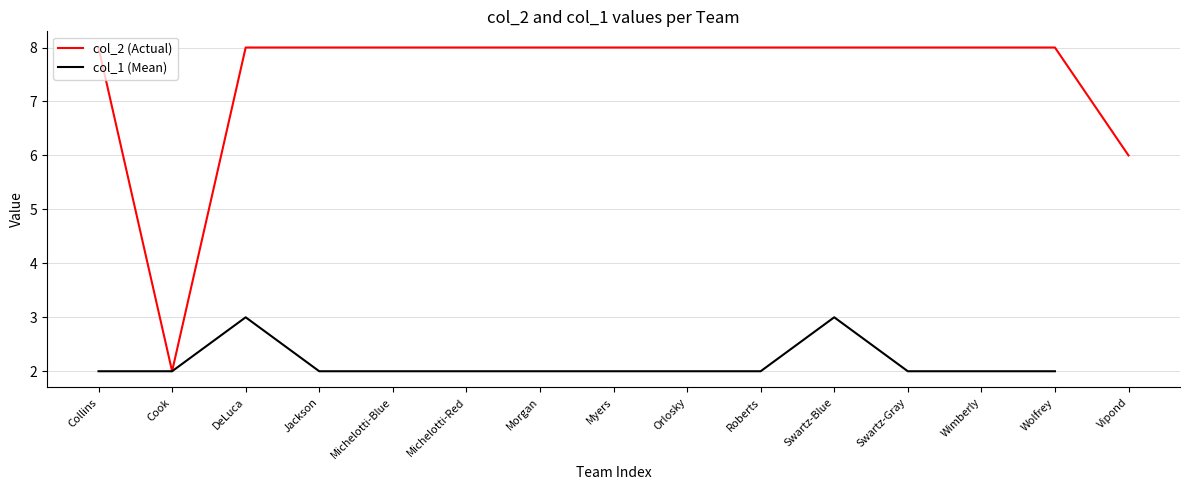

True or false: col_1 (Mean) has a value of 1.3 at Swartz-Blue.

False